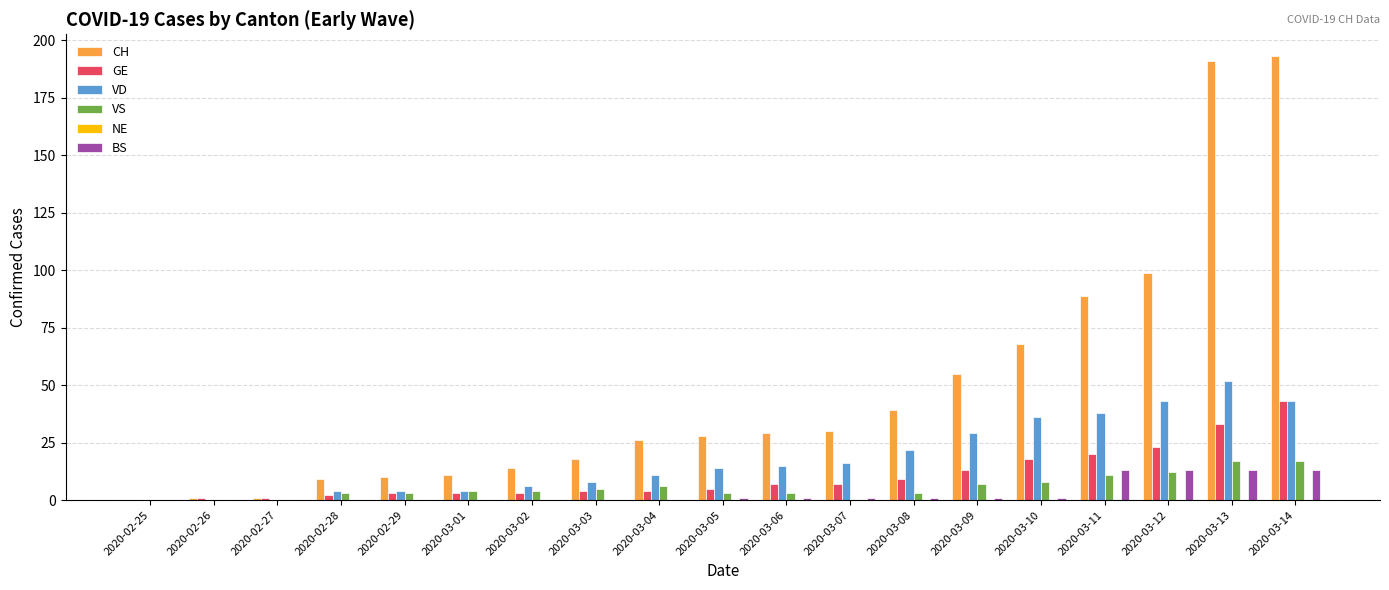

What is the greatest value displayed?

193